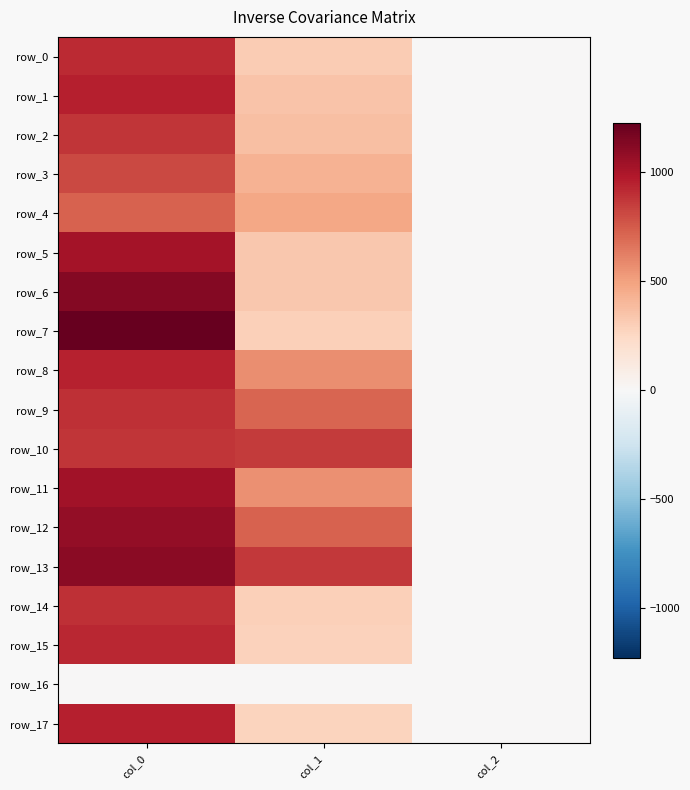

Which category has the highest value in the row_4 series?

col_0